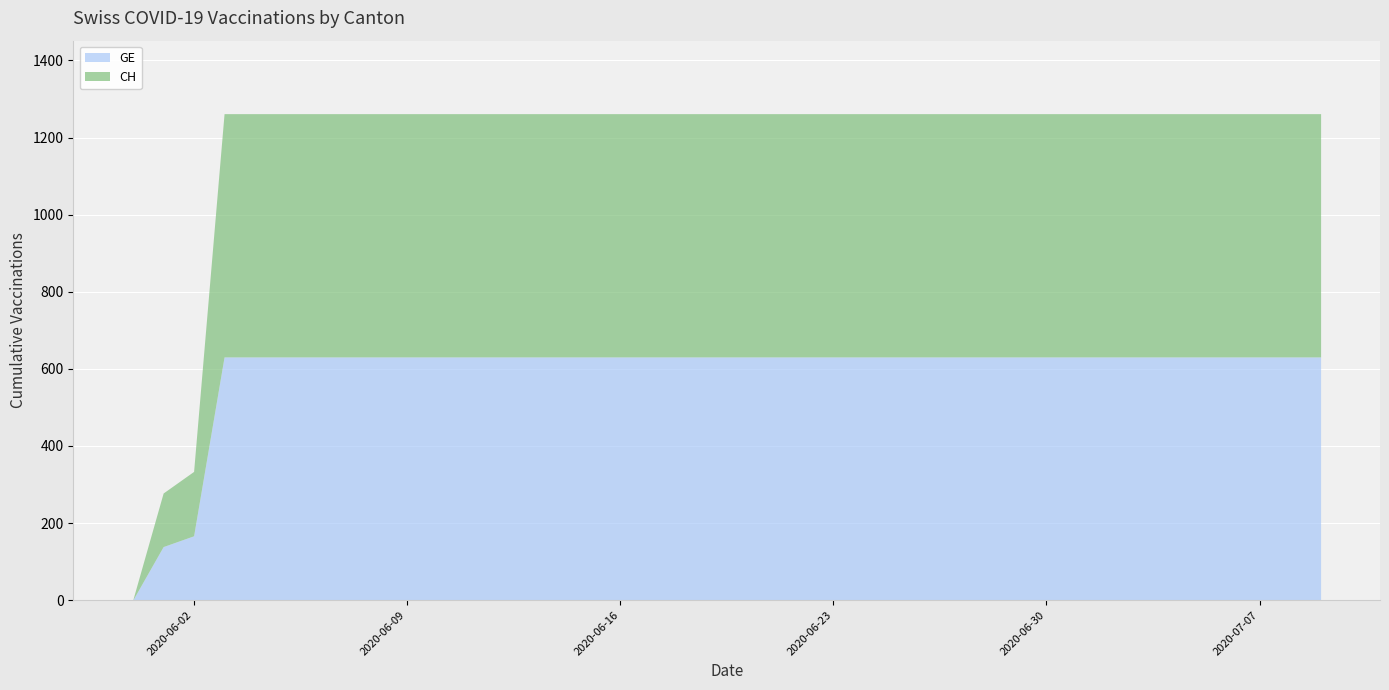

How many data points in CH are less than 631?

3